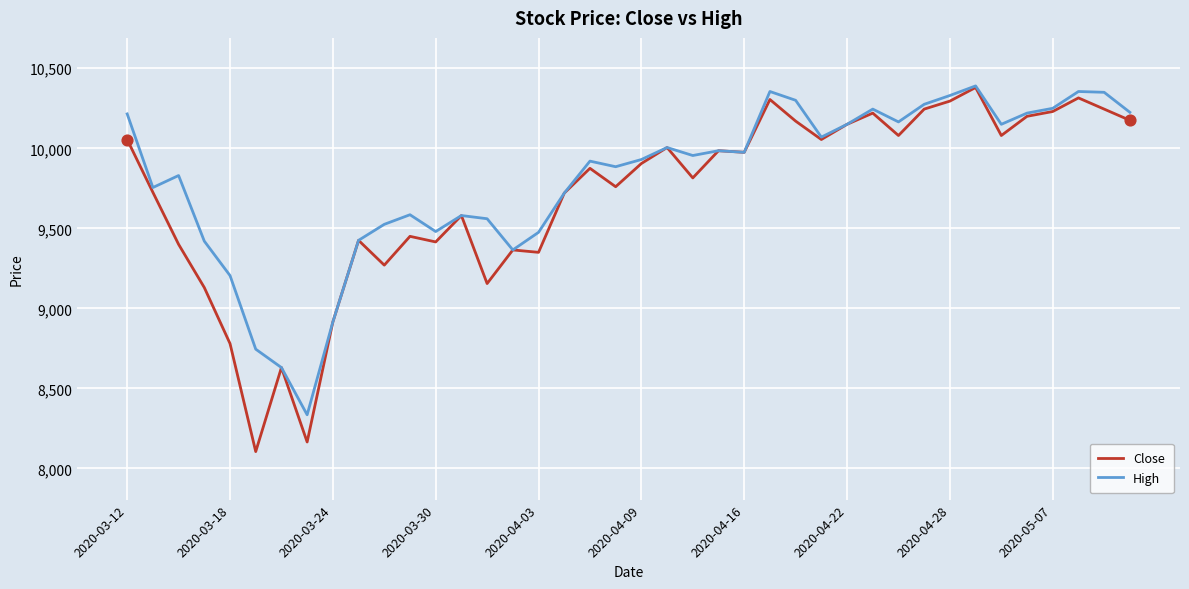

At how many categories does at least one series exceed 9620?

26